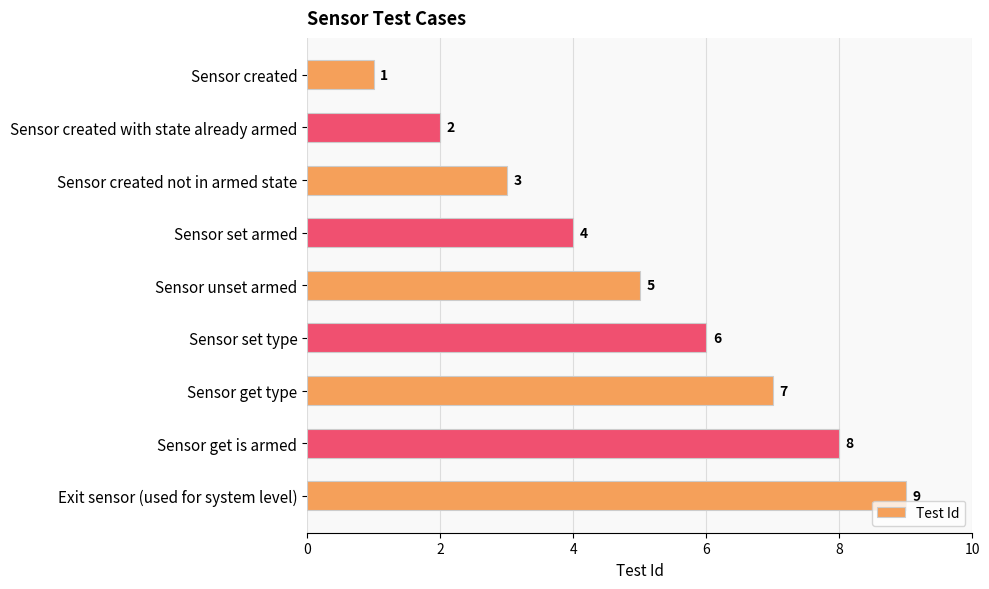

True or false: the data shows 11 at Sensor get type.

False